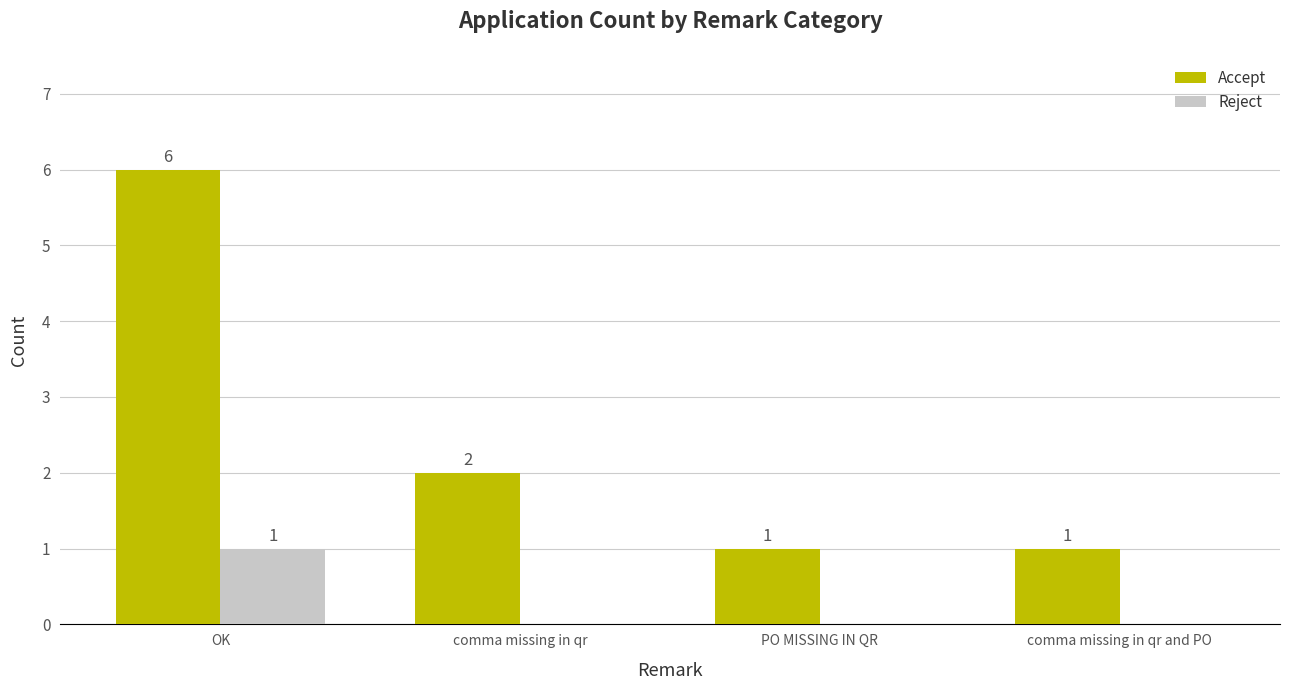

Which category has the highest value across all series?

OK